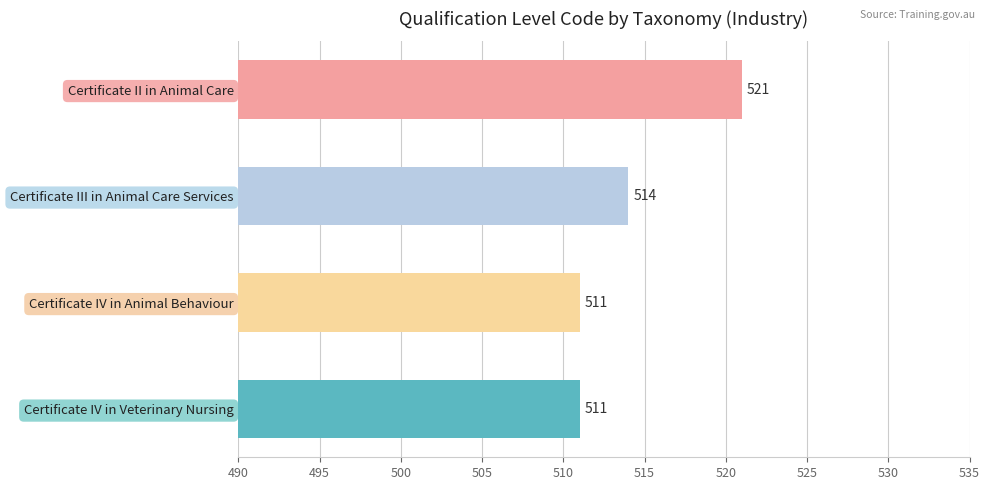

How many data points does each series have?

4